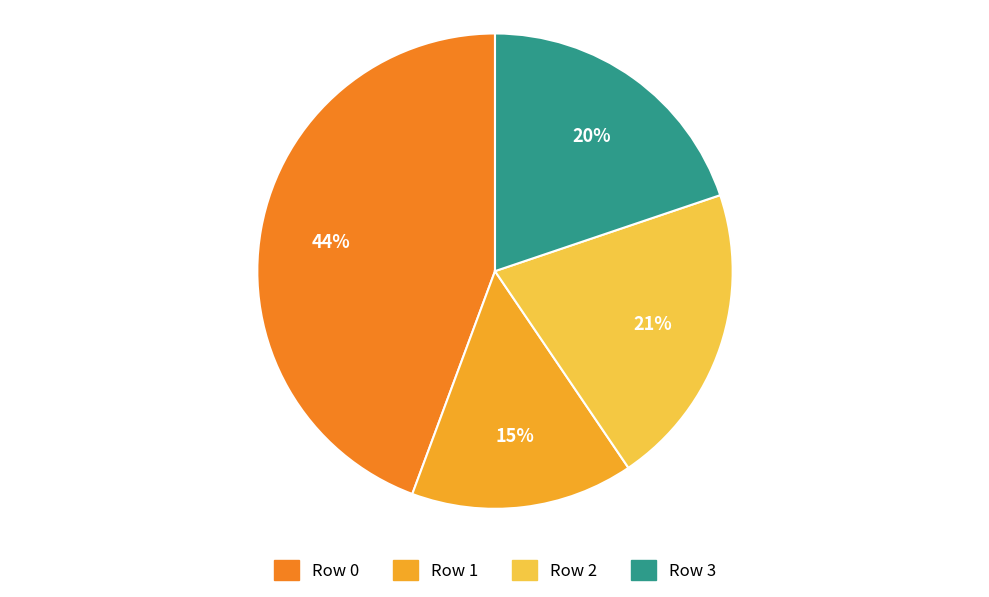

Is it true that Row 0 is 54% of the pie?

False